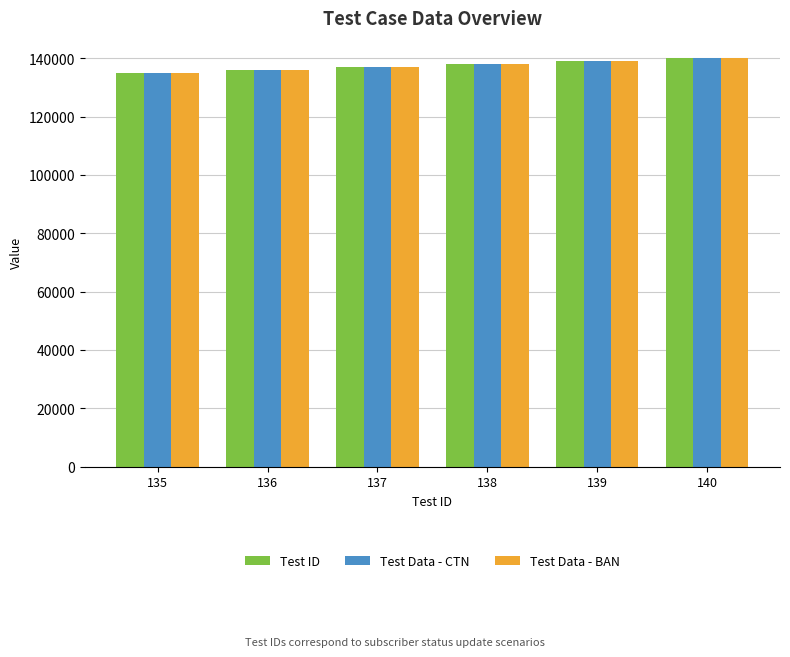

The Test Data - CTN series shows 136000 at 136. True or false?

True